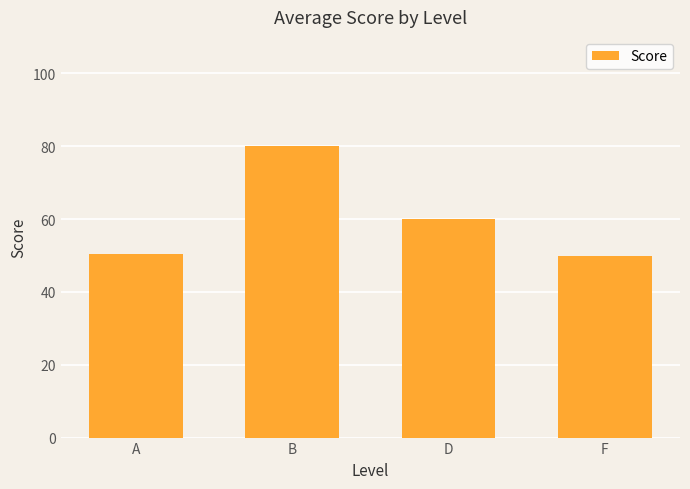

What is the smallest value displayed?

49.8